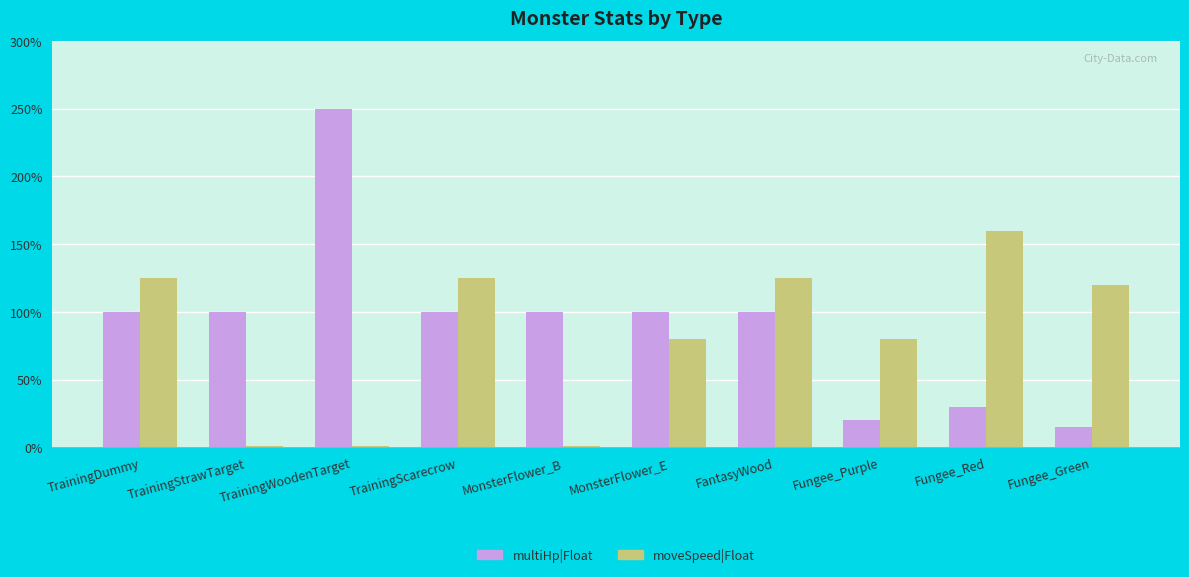

Does the chart contain stacked bars?

No